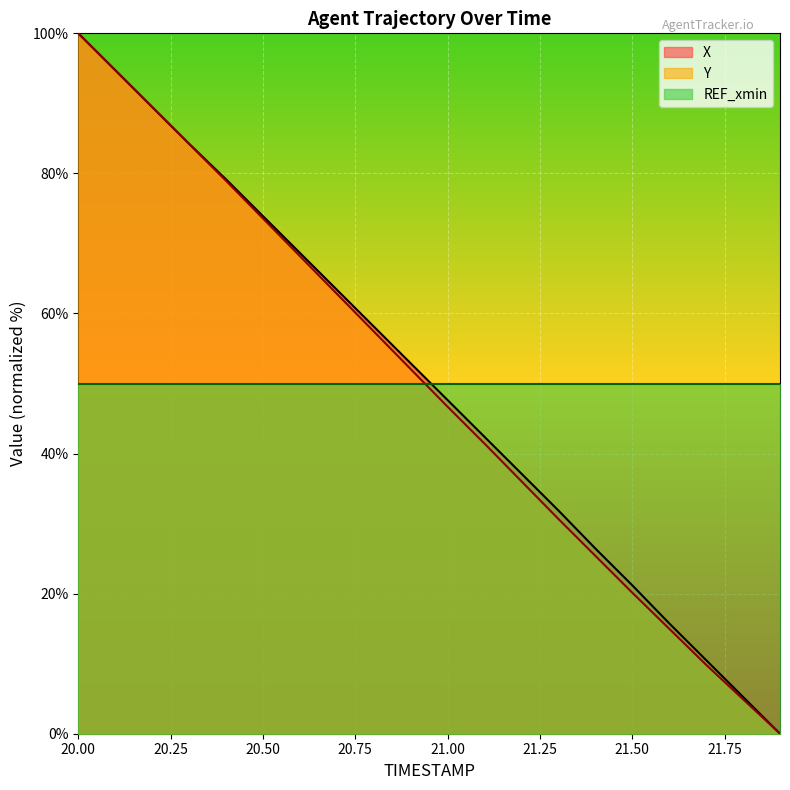

Which series has the widest spread of values?

X